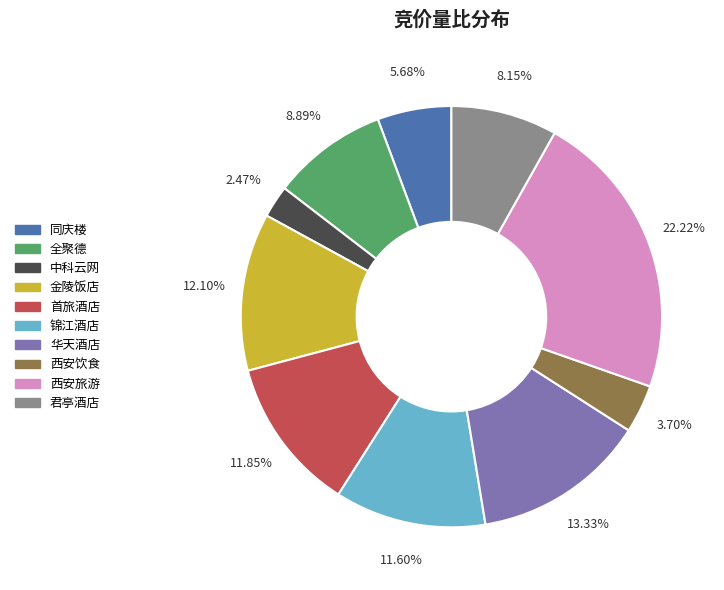

To the nearest percent, what is the average slice percentage?

10%